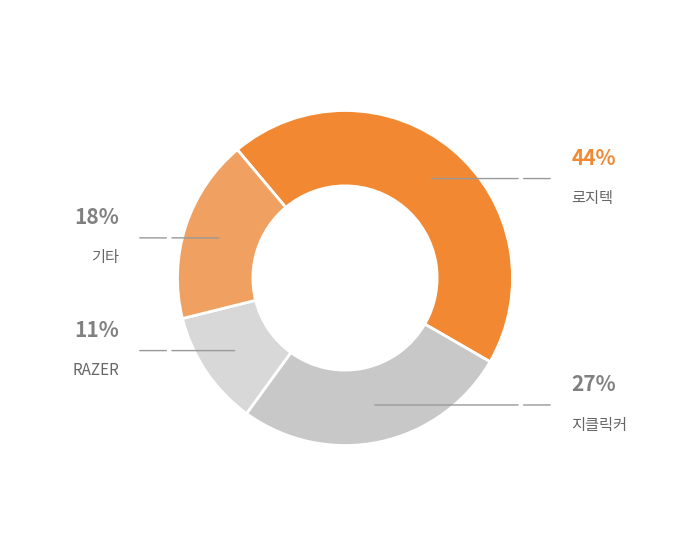

Which category has the smallest portion of the pie?

RAZER